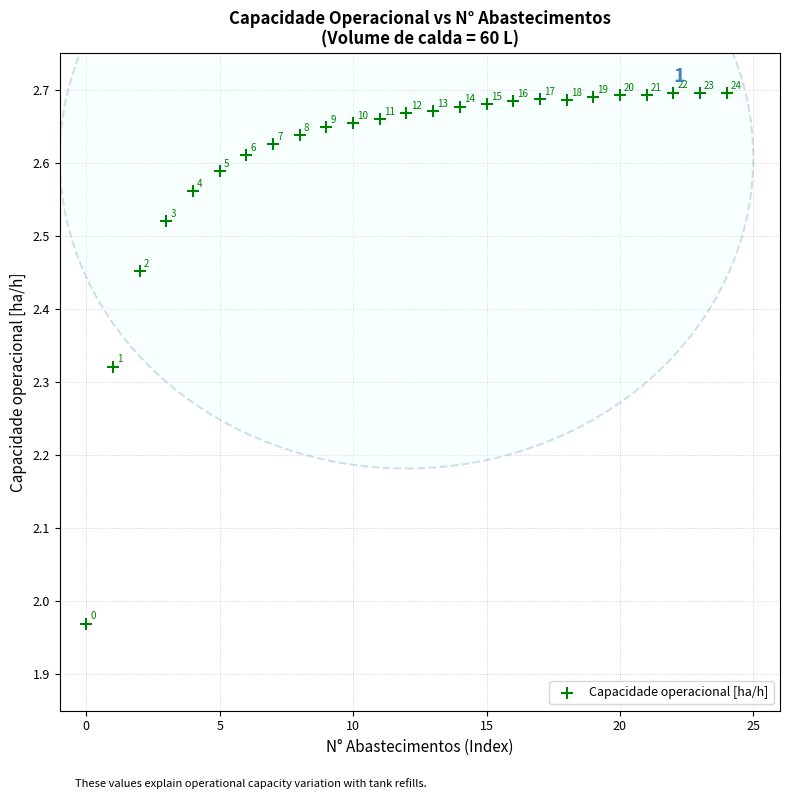

What is the range of Y values (max minus min)?

0.7